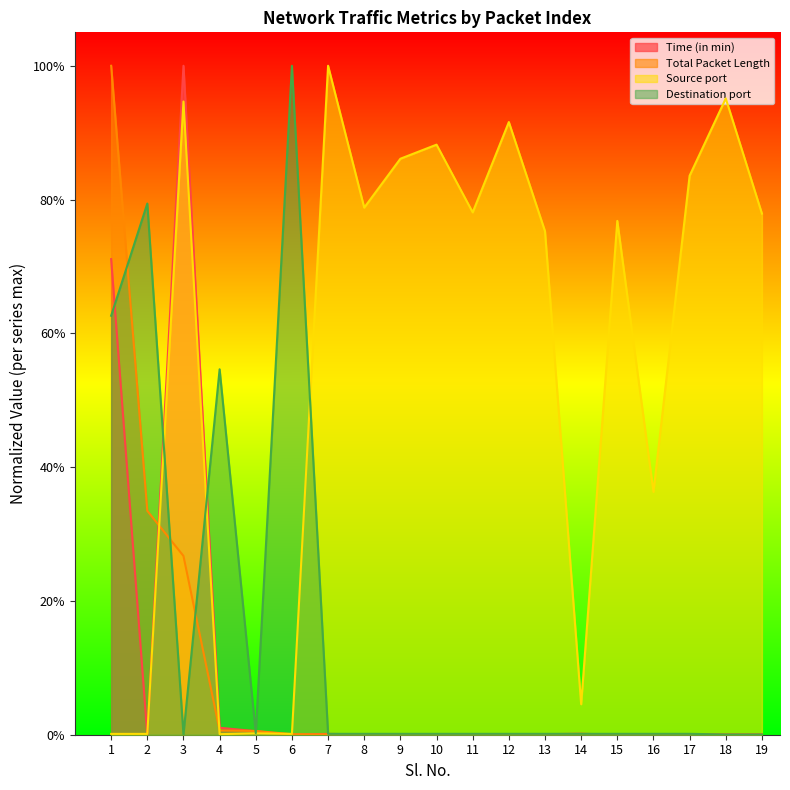

At how many categories does at least one series exceed 0?

19